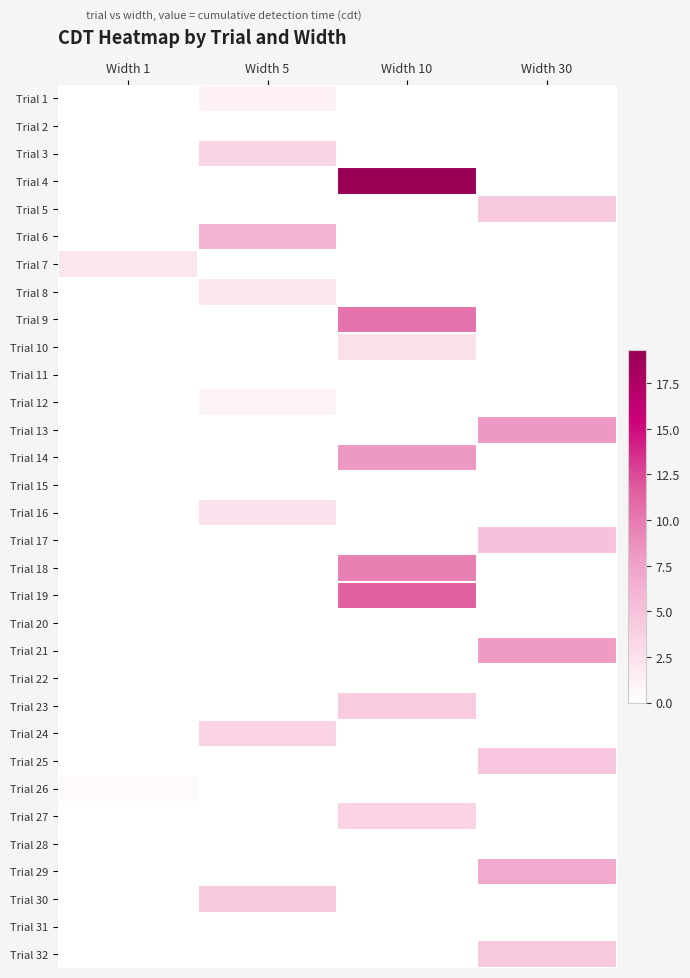

Reading right to left, what are all the values shown in this chart?

Trial 1: Width 30=0.0	Width 10=0.0	Width 5=1.2	Width 1=0.0
Trial 2: Width 30=0.0	Width 10=0.0	Width 5=0.0	Width 1=0.0
Trial 3: Width 30=0.0	Width 10=0.0	Width 5=3.5	Width 1=0.0
Trial 4: Width 30=0.0	Width 10=19.3	Width 5=0.0	Width 1=0.0
Trial 5: Width 30=4.4	Width 10=0.0	Width 5=0.0	Width 1=0.0
Trial 6: Width 30=0.0	Width 10=0.0	Width 5=6.1	Width 1=0.0
Trial 7: Width 30=0.0	Width 10=0.0	Width 5=0.0	Width 1=2.1
Trial 8: Width 30=0.0	Width 10=0.0	Width 5=2.1	Width 1=0.0
Trial 9: Width 30=0.0	Width 10=10.3	Width 5=0.0	Width 1=0.0
Trial 10: Width 30=0.0	Width 10=2.6	Width 5=0.0	Width 1=0.0
Trial 11: Width 30=0.0	Width 10=0.0	Width 5=0.0	Width 1=0.0
Trial 12: Width 30=0.0	Width 10=0.0	Width 5=0.9	Width 1=0.0
Trial 13: Width 30=8.2	Width 10=0.0	Width 5=0.0	Width 1=0.0
Trial 14: Width 30=0.0	Width 10=8.1	Width 5=0.0	Width 1=0.0
Trial 15: Width 30=0.0	Width 10=0.0	Width 5=0.0	Width 1=0.0
Trial 16: Width 30=0.0	Width 10=0.0	Width 5=2.4	Width 1=0.0
Trial 17: Width 30=4.9	Width 10=0.0	Width 5=0.0	Width 1=0.0
Trial 18: Width 30=0.0	Width 10=9.6	Width 5=0.0	Width 1=0.0
Trial 19: Width 30=0.0	Width 10=11.6	Width 5=0.0	Width 1=0.0
Trial 20: Width 30=0.0	Width 10=0.0	Width 5=0.0	Width 1=0.0
Trial 21: Width 30=8.0	Width 10=0.0	Width 5=0.0	Width 1=0.0
Trial 22: Width 30=0.0	Width 10=0.0	Width 5=0.0	Width 1=0.0
Trial 23: Width 30=0.0	Width 10=4.3	Width 5=0.0	Width 1=0.0
Trial 24: Width 30=0.0	Width 10=0.0	Width 5=3.6	Width 1=0.0
Trial 25: Width 30=4.7	Width 10=0.0	Width 5=0.0	Width 1=0.0
Trial 26: Width 30=0.0	Width 10=0.0	Width 5=0.0	Width 1=0.4
Trial 27: Width 30=0.0	Width 10=3.7	Width 5=0.0	Width 1=0.0
Trial 28: Width 30=0.0	Width 10=0.0	Width 5=0.0	Width 1=0.0
Trial 29: Width 30=6.9	Width 10=0.0	Width 5=0.0	Width 1=0.0
Trial 30: Width 30=0.0	Width 10=0.0	Width 5=4.3	Width 1=0.0
Trial 31: Width 30=0.0	Width 10=0.0	Width 5=0.0	Width 1=0.0
Trial 32: Width 30=4.5	Width 10=0.0	Width 5=0.0	Width 1=0.0